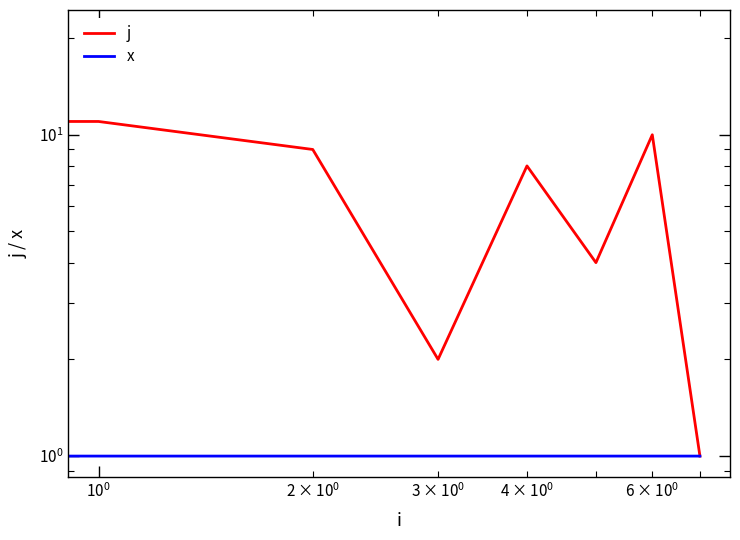

Is this an area chart (filled region under the line)?

No